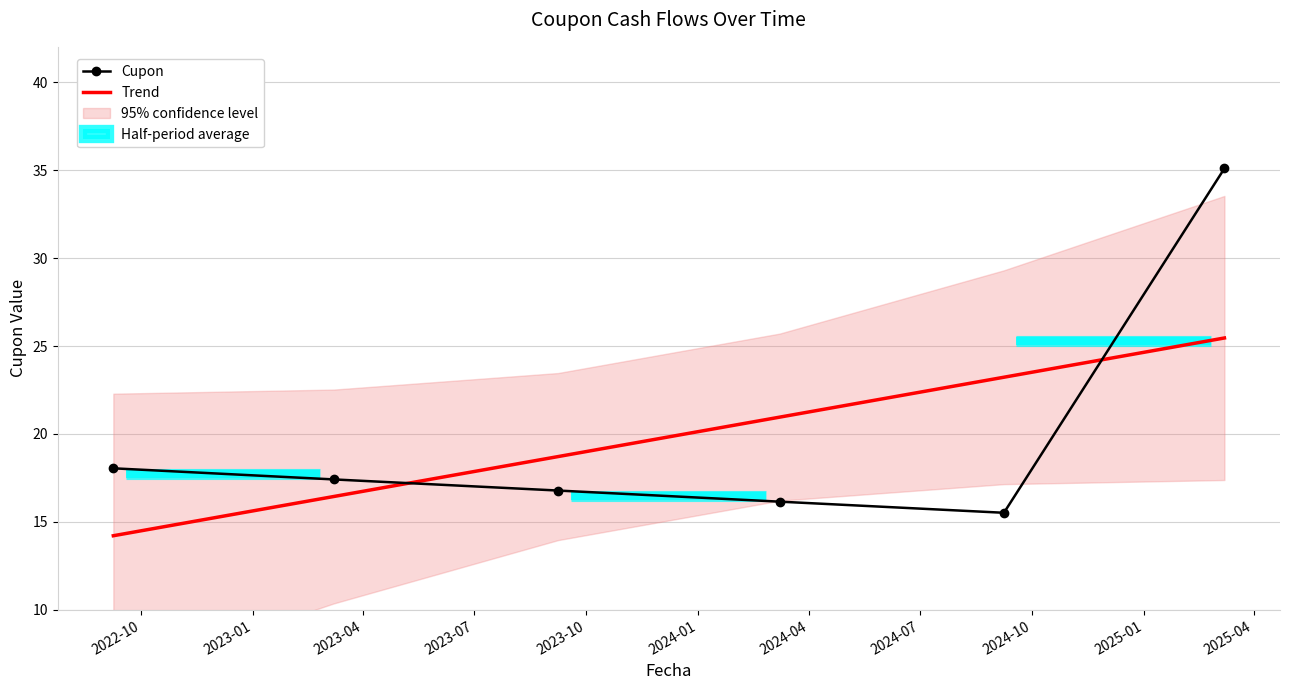

How many intersections are there between Cupon and Trend?

2